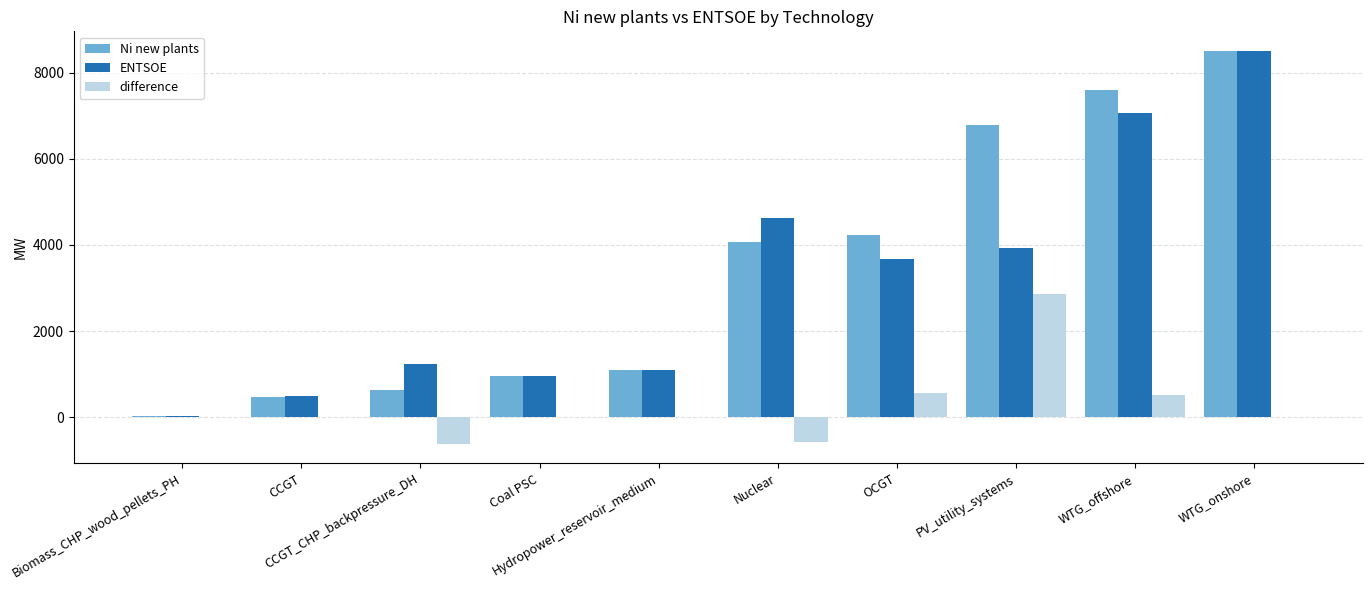

At which label does Ni new plants reach its peak?

WTG_onshore